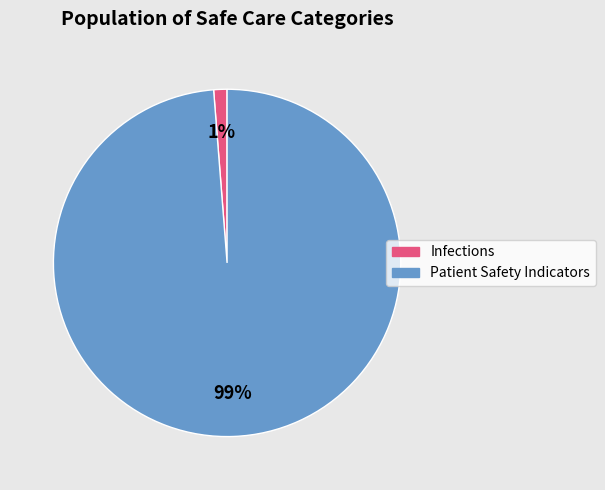

Which slice represents more than half of the pie?

Patient Safety Indicators